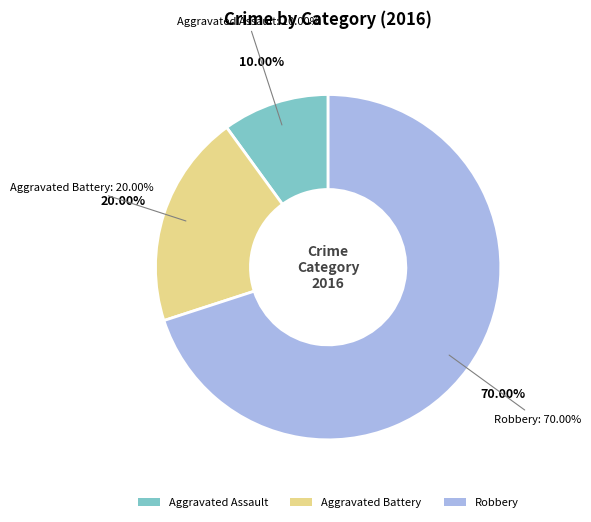

What is the ratio of the value at Aggravated Assault to the value at Robbery?

0.1